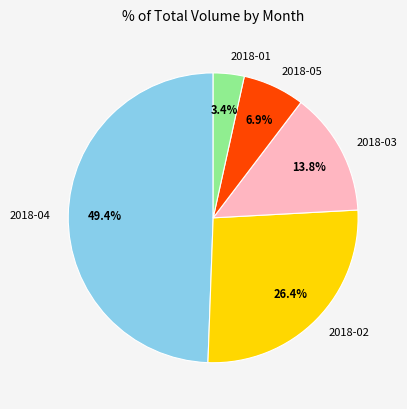

Is there a majority slice in this chart?

No